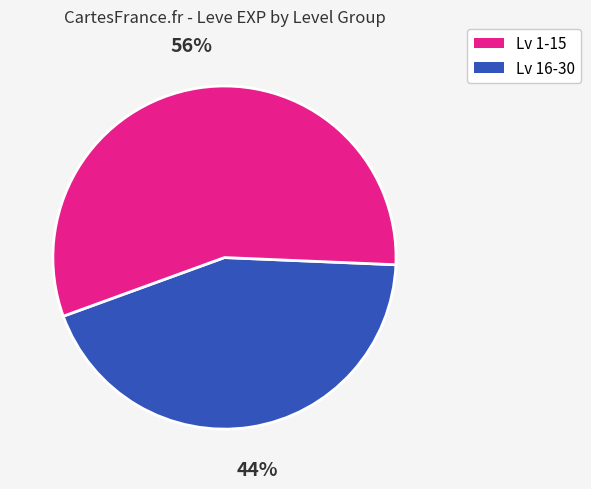

To the nearest percent, what is the average slice percentage?

50%